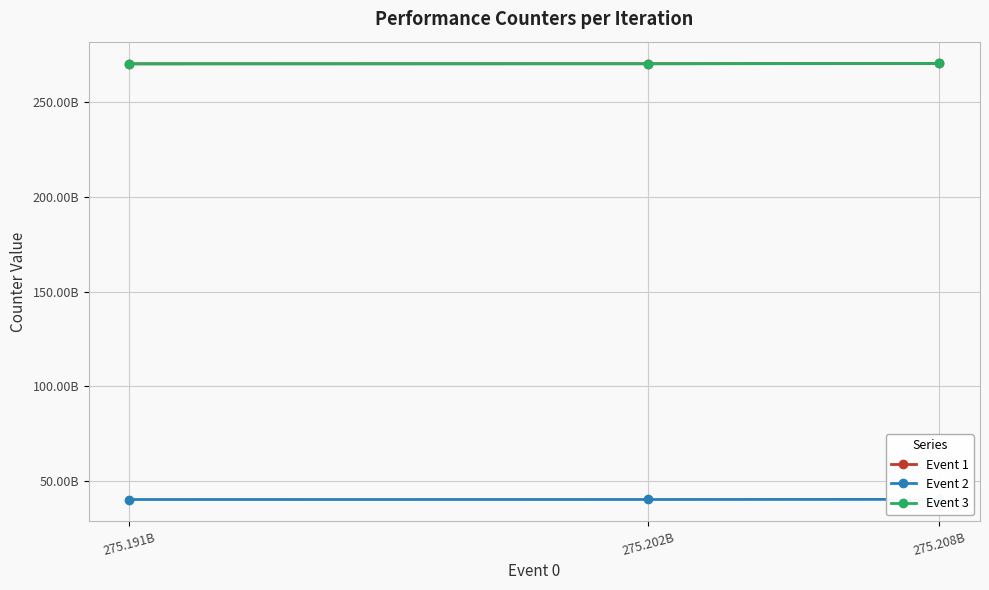

Reading left to right, transcribe all the data shown in this chart.

Event 1: 270116213112	270153693865	270300412204
Event 2: 40337379105	40354415560	40416976562
Event 3: 270116213112	270153693865	270300412204